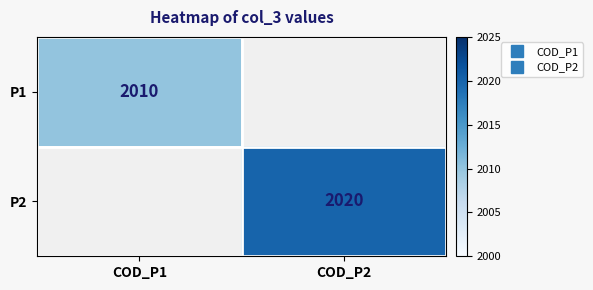

List the series in order of their overall mean, lowest first.

P1, P2